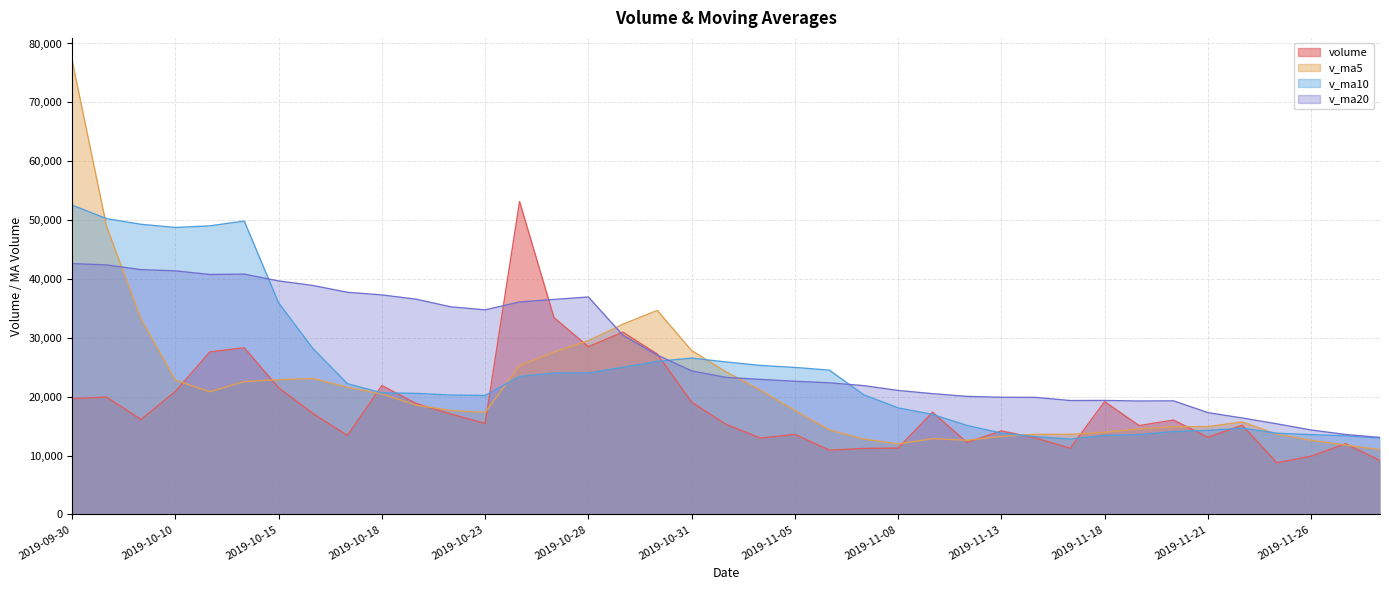

The v_ma20 series shows 19878.7 at 2019-11-14. True or false?

True